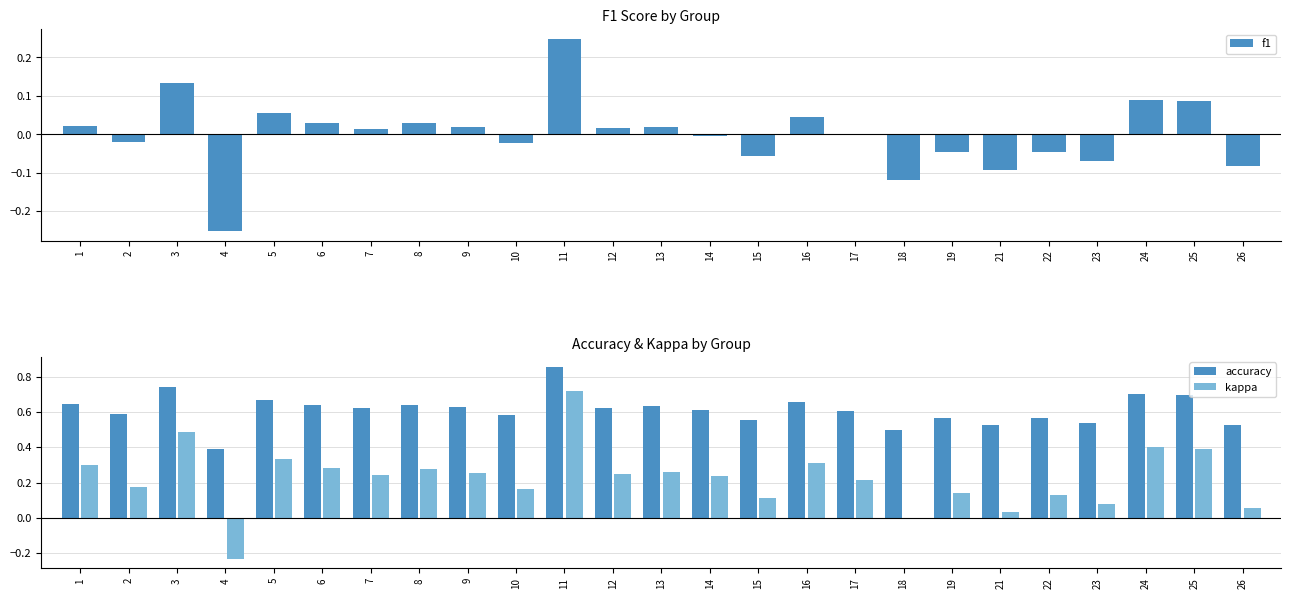

What are all the series names shown in the legend?

f1, accuracy, kappa